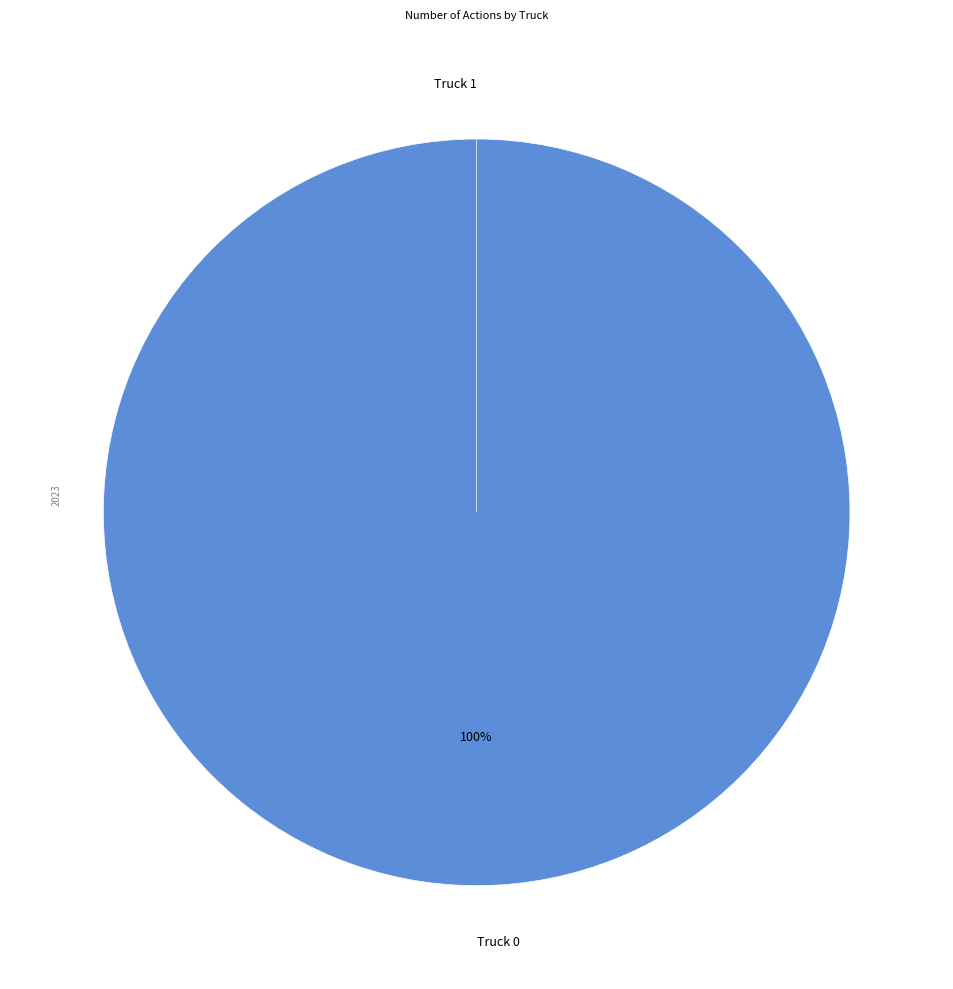

The Truck 1 slice represents 1% of the pie. True or false?

False